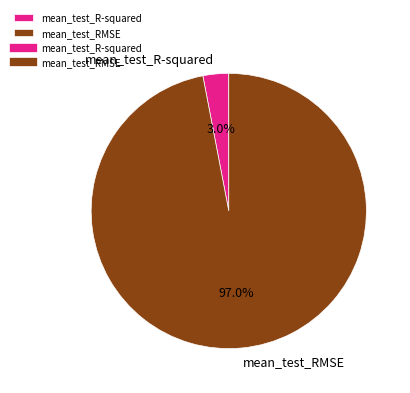

Does any single category account for the majority?

Yes